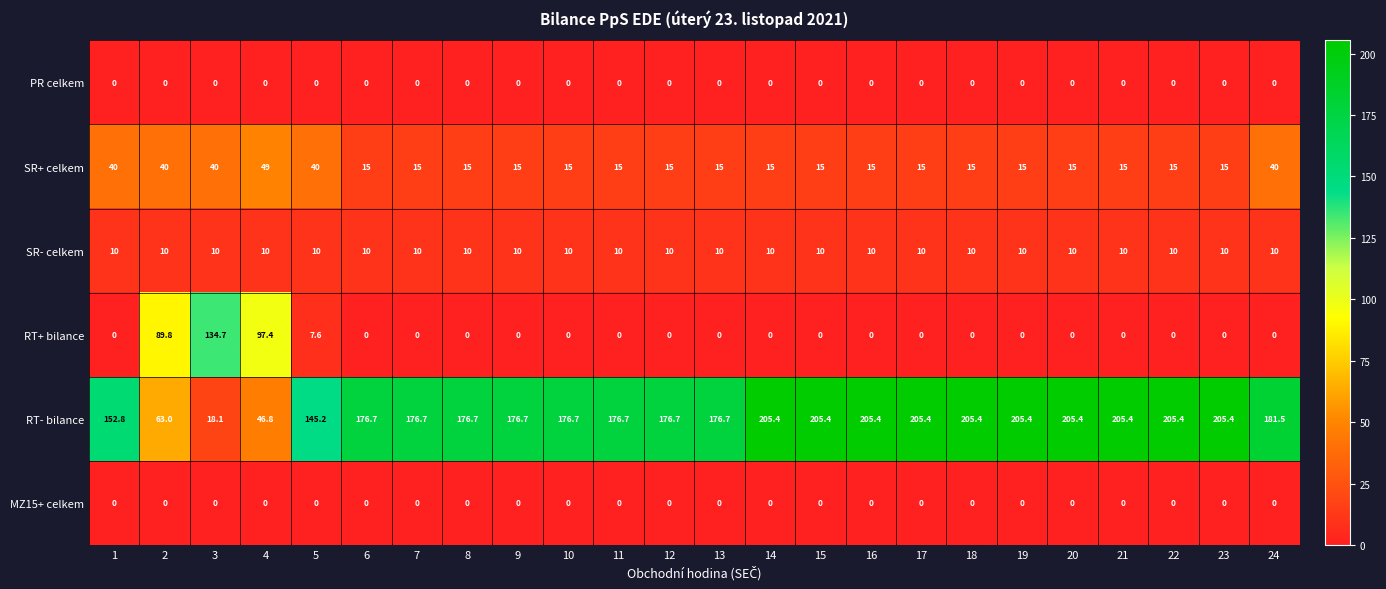

At which category is the sum across all series the highest?

24